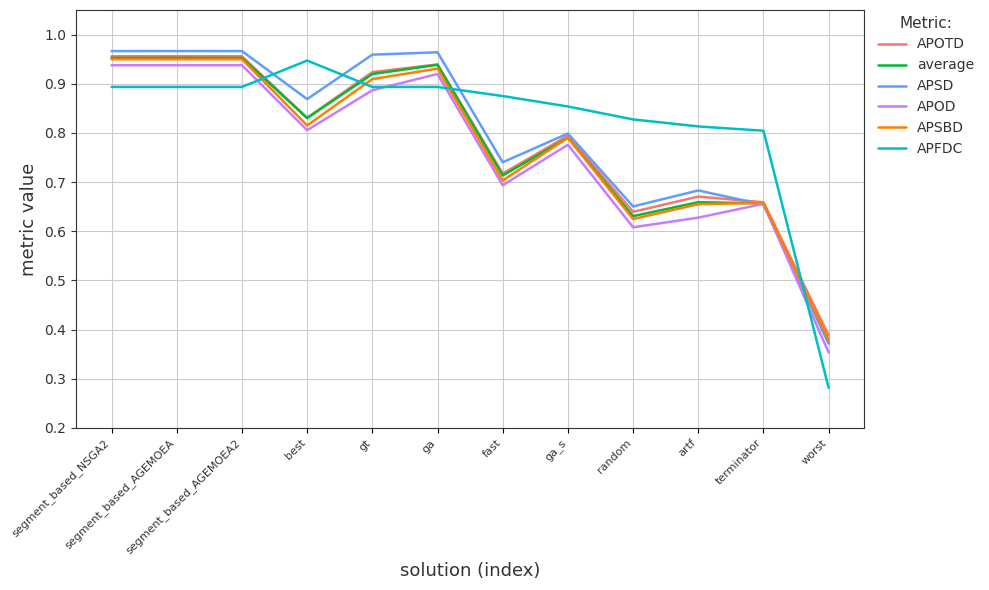

True or false: APSD has more than 1 interior local peaks.

True